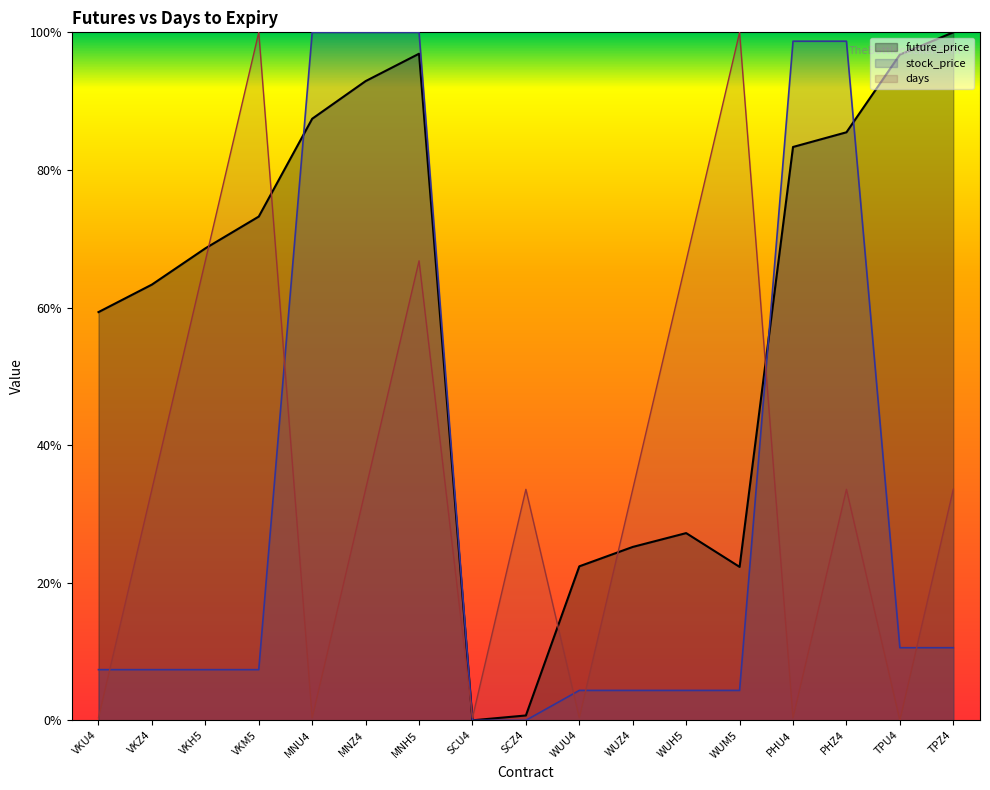

Rank the series at TPZ4 from highest to lowest value.

future_price, days, stock_price